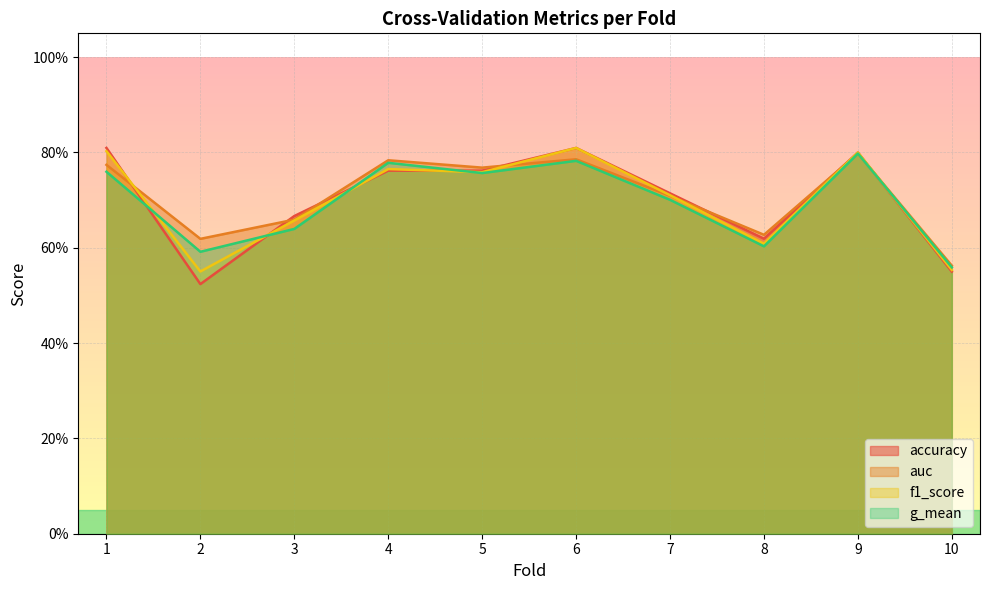

What is the difference between the second highest and minimum values in the f1_score series?

0.3